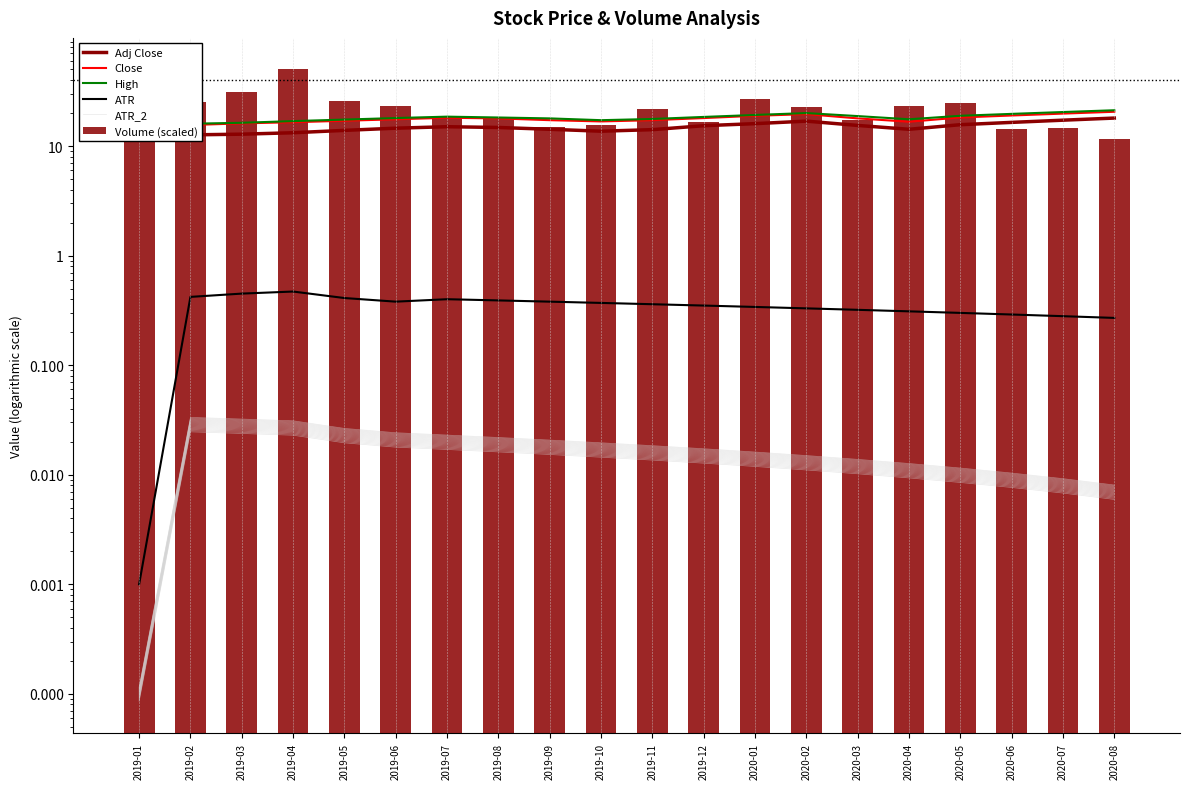

At which category does the chart reach its minimum across all series?

2019-01